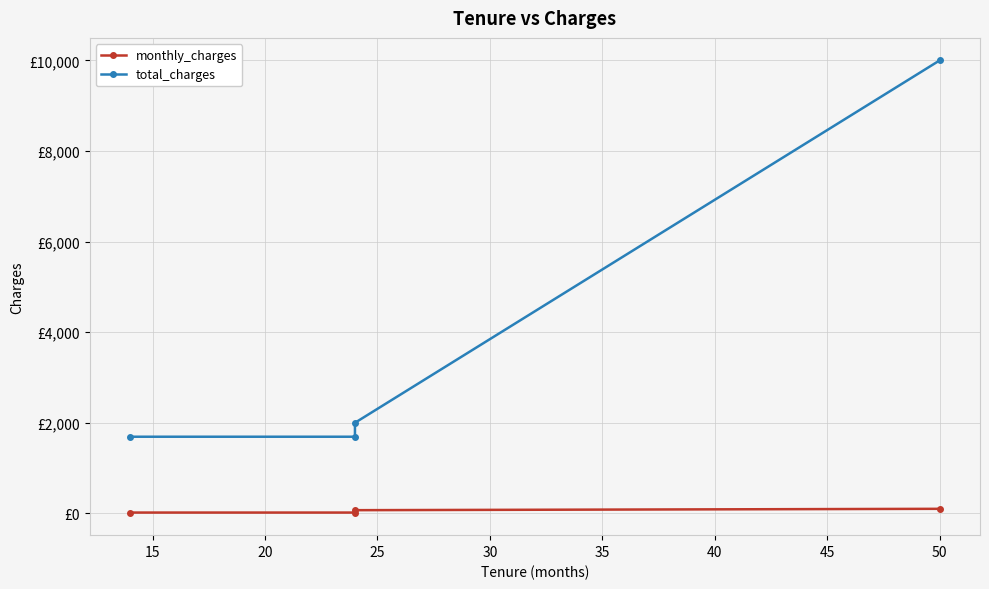

Which series has the widest spread of values?

total_charges